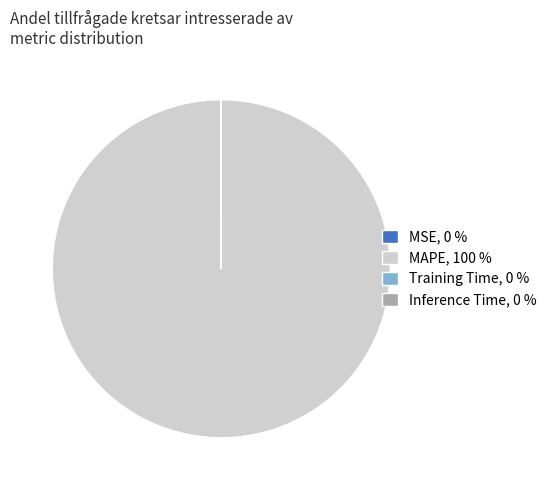

Is there a majority slice in this chart?

Yes